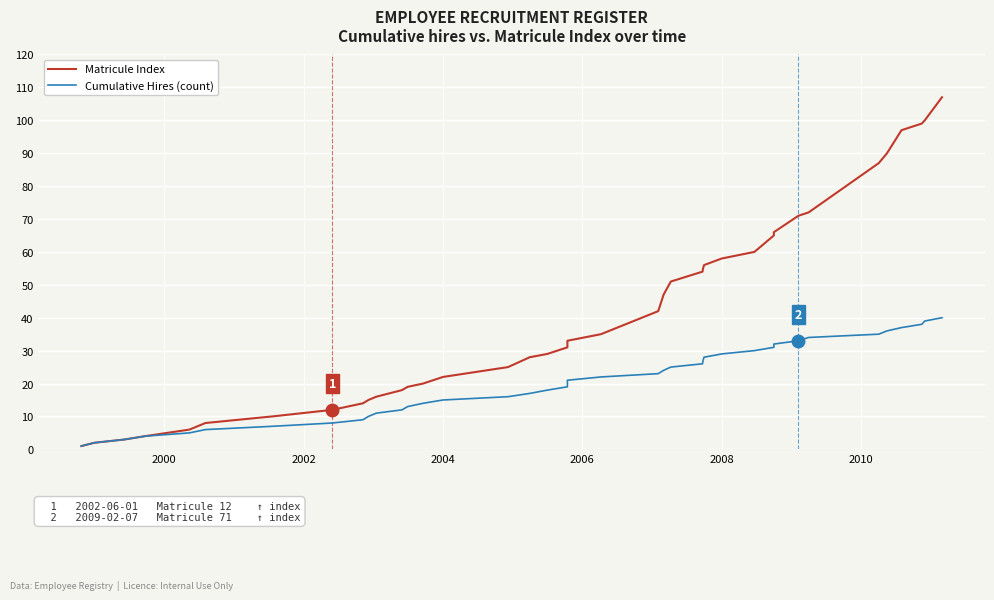

List the series in order of their peak value, lowest first.

Cumulative Hires (count), Matricule Index